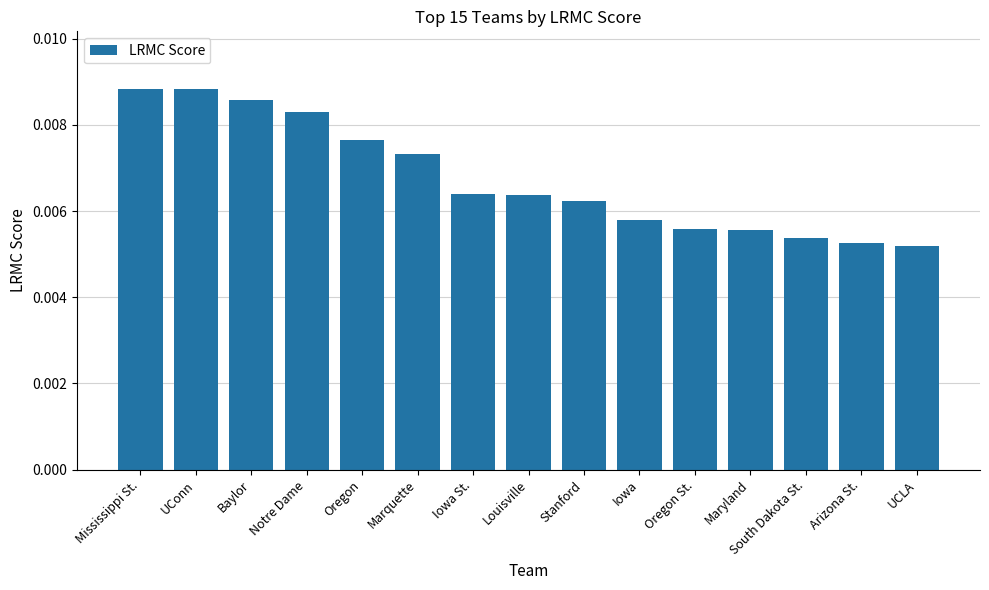

What is the label of the 2nd bar from the right?

Arizona St.